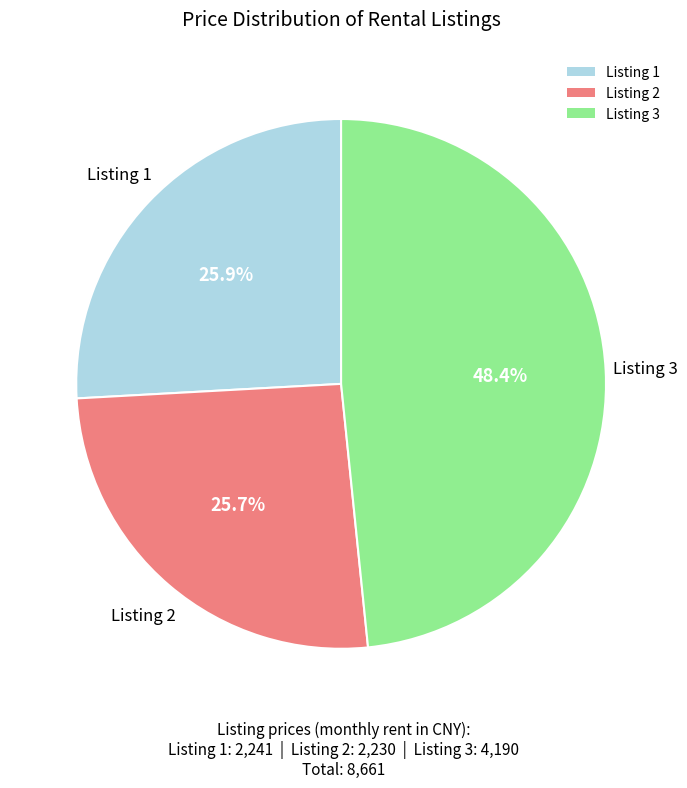

Does any single category account for the majority?

No